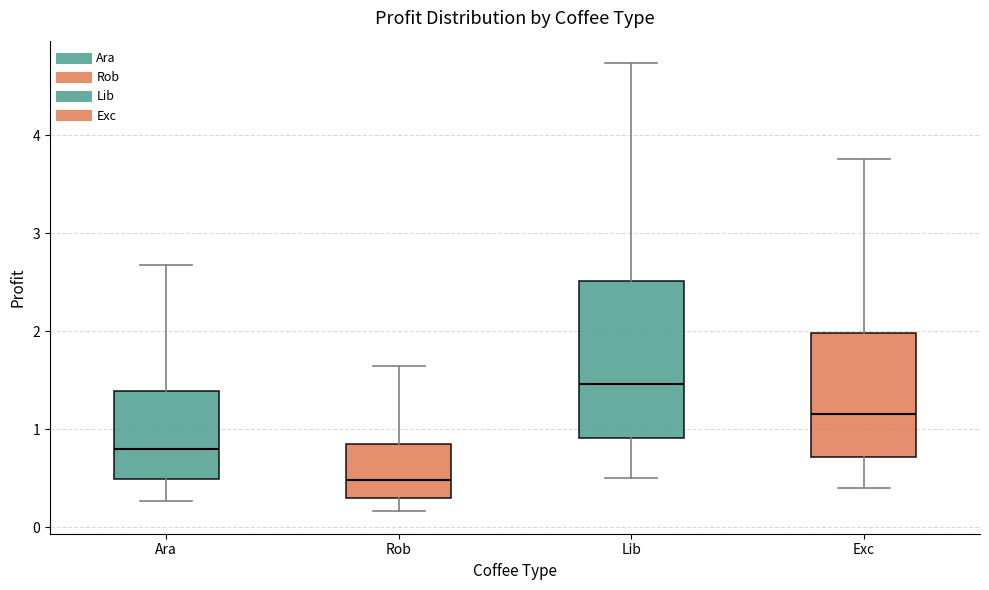

Which box has the highest median line?

Lib